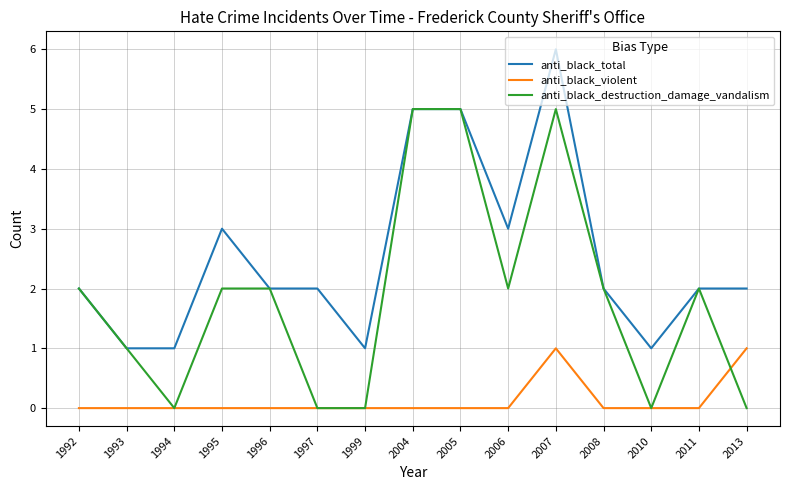

True or false: anti_black_total and anti_black_violent intersect in this chart.

False